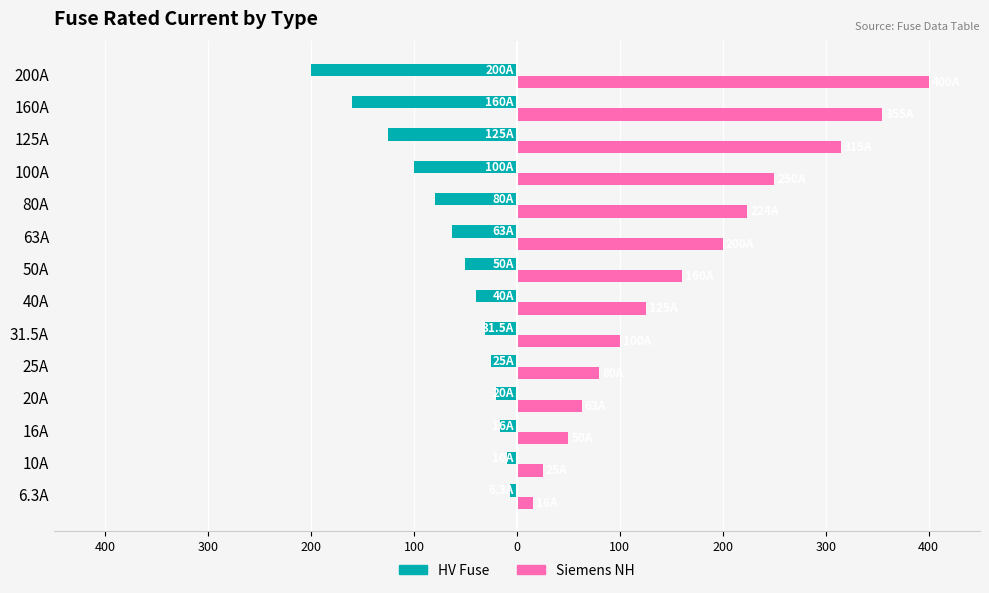

At how many categories does at least one series exceed 343?

2